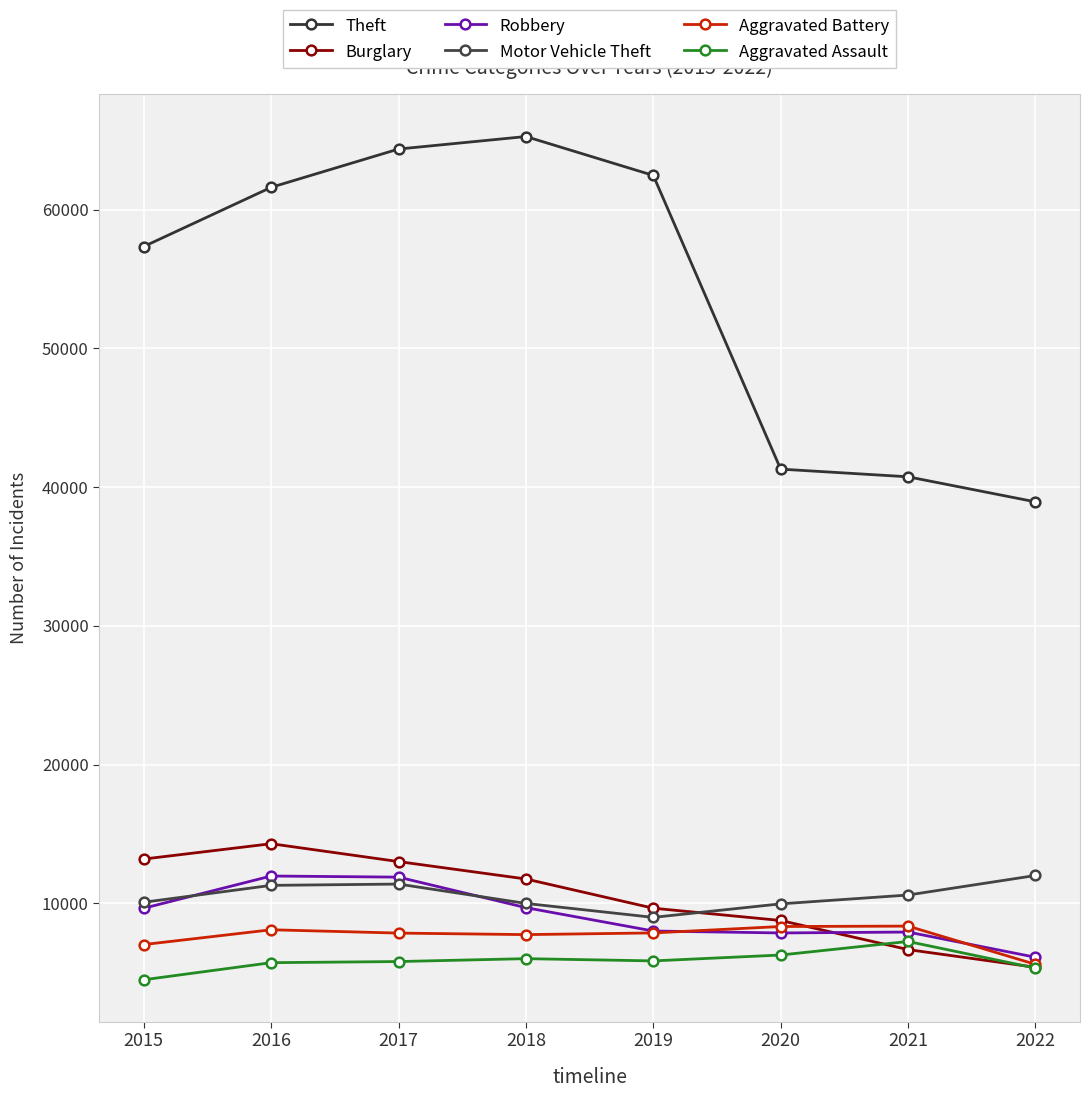

At which category is the sum across all series the highest?

2017